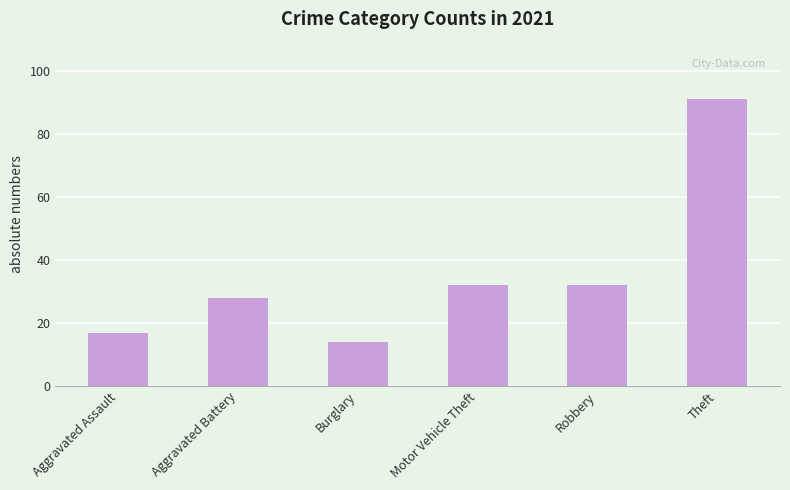

What is the maximum value shown in the chart?

91